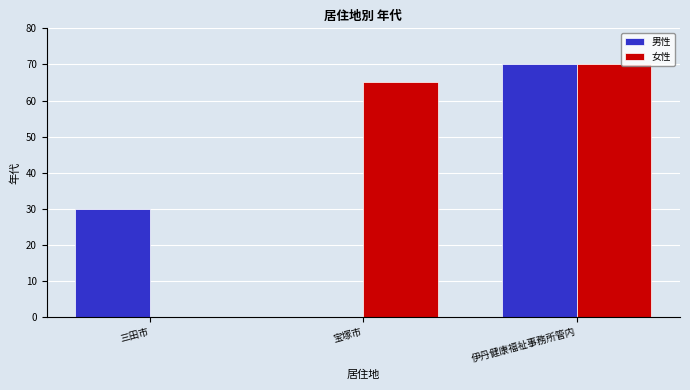

What is the sum of the 女性 values at 三田市 and 宝塚市?

65